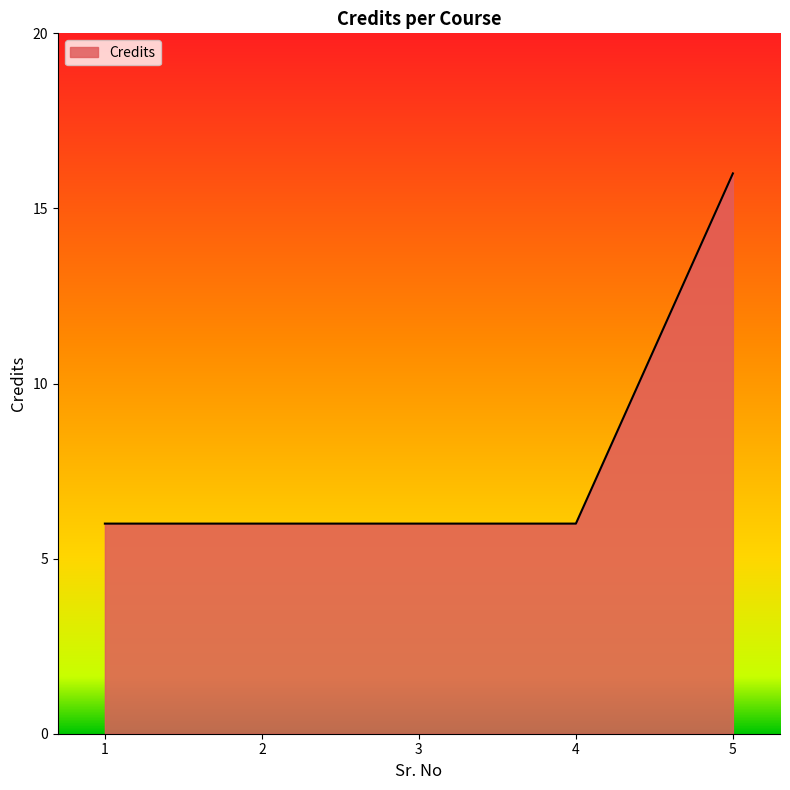

What is the maximum value shown in the chart?

16